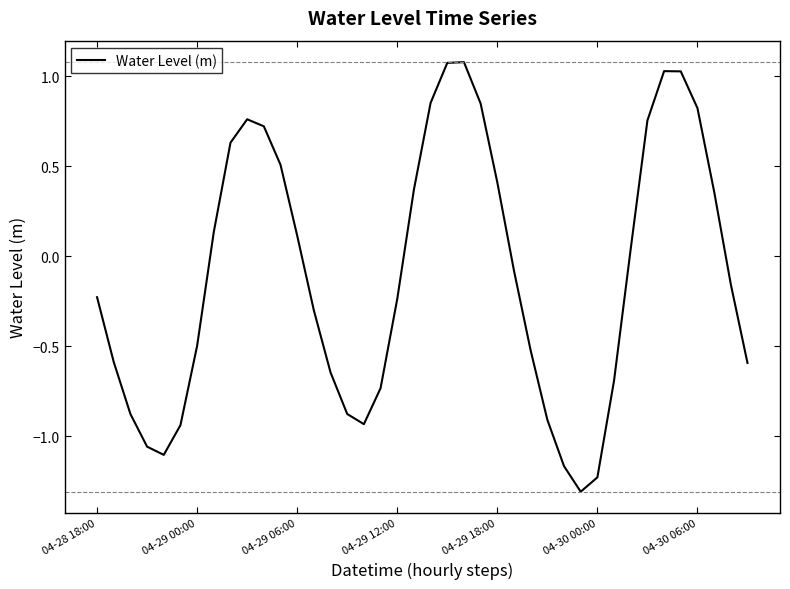

How many lines are shown in the chart?

1